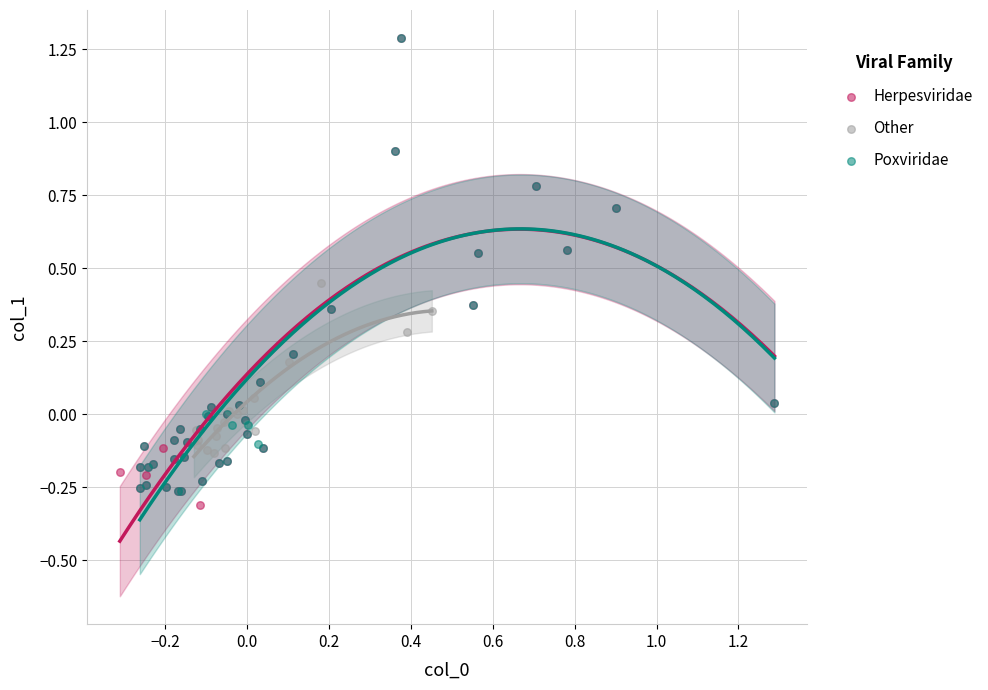

What are all the series names shown in the legend?

Herpesviridae, Other, Poxviridae